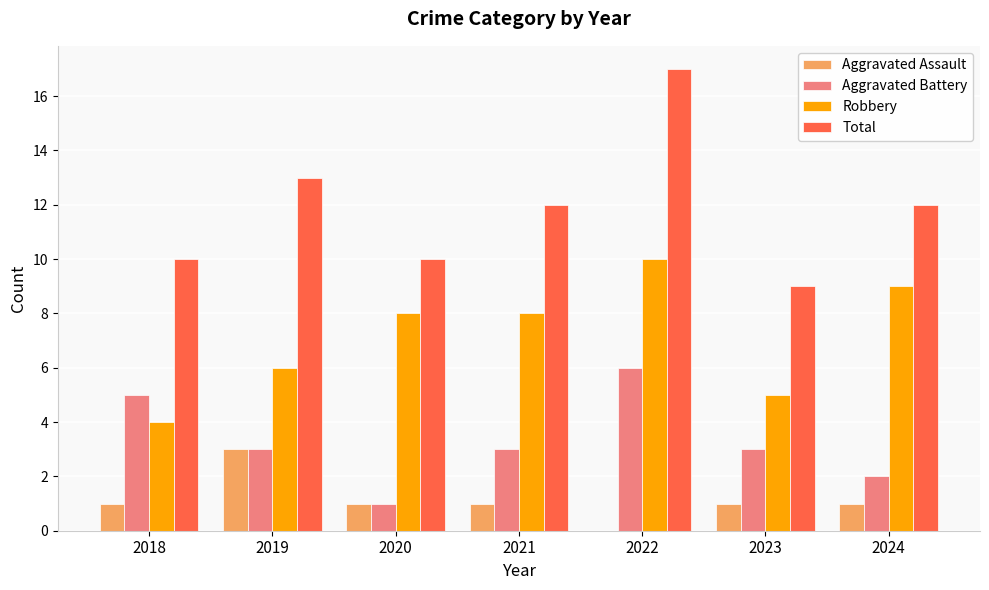

Which series has the largest total across all categories?

Total